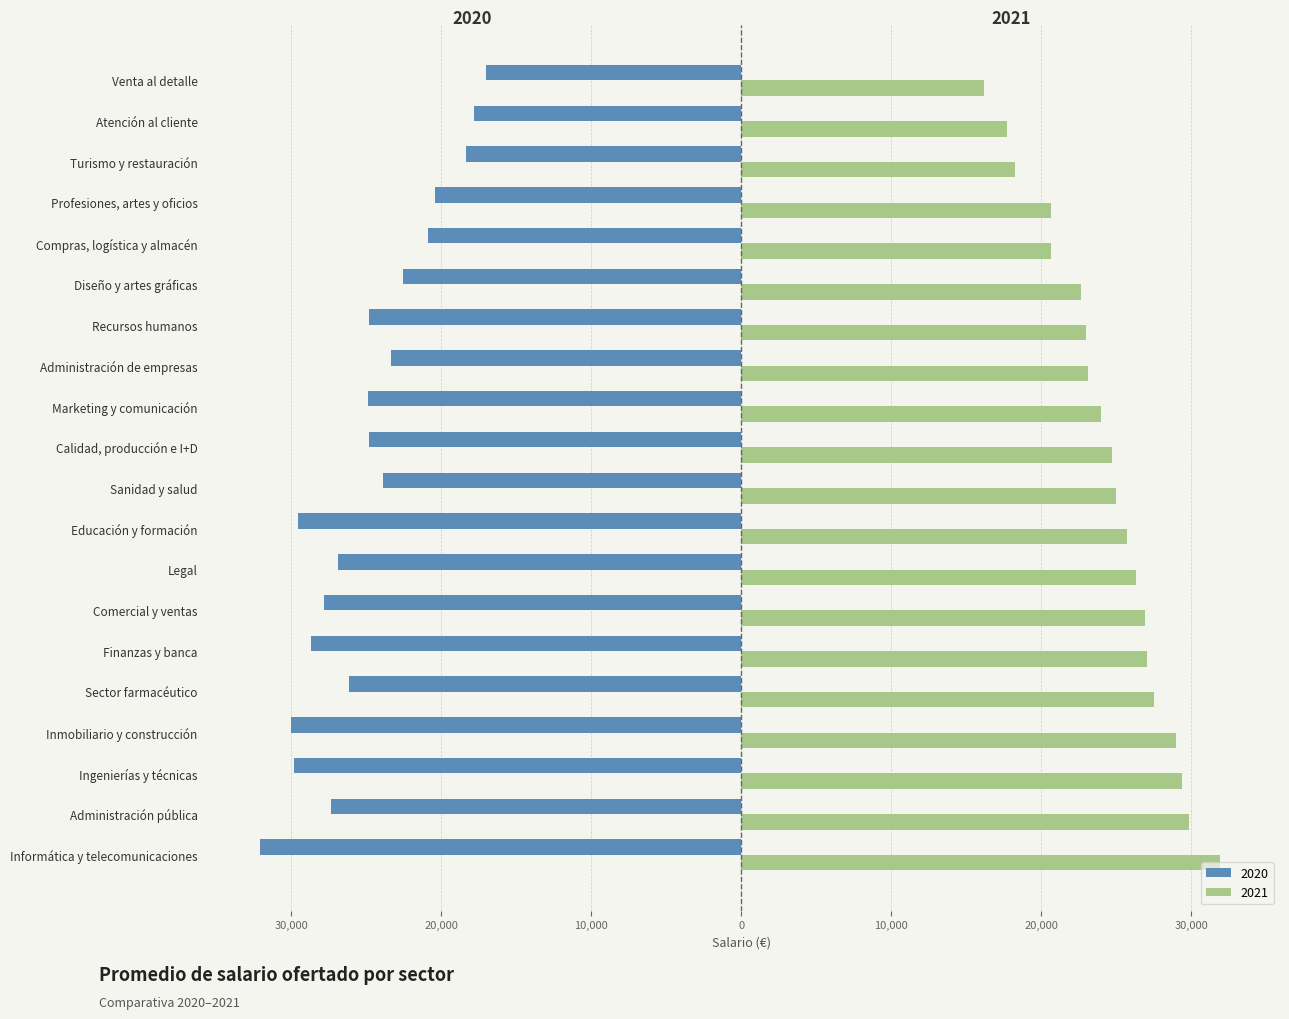

What are all the series names shown in the legend?

2020, 2021